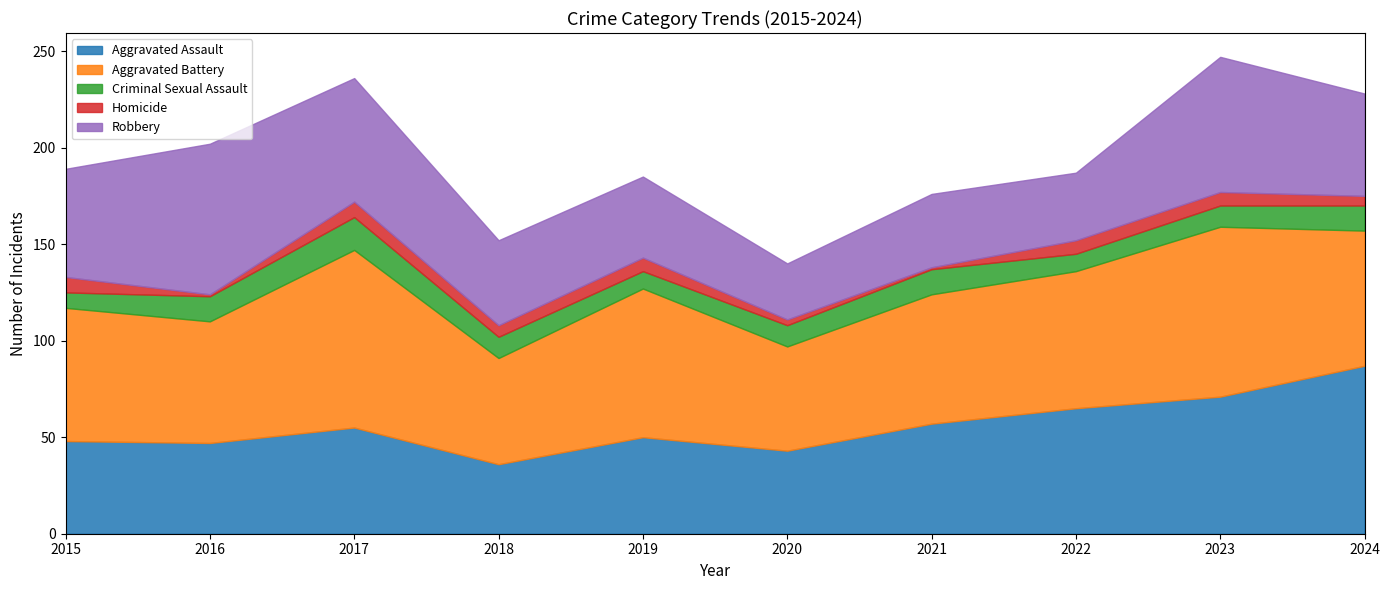

How many lines are shown in the chart?

5